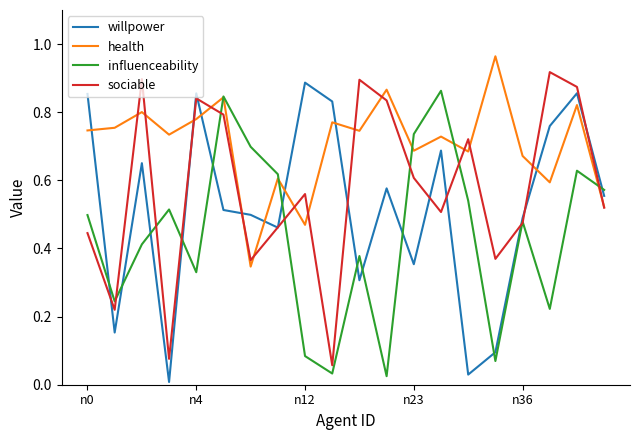

Count the number of categories in the chart.

20